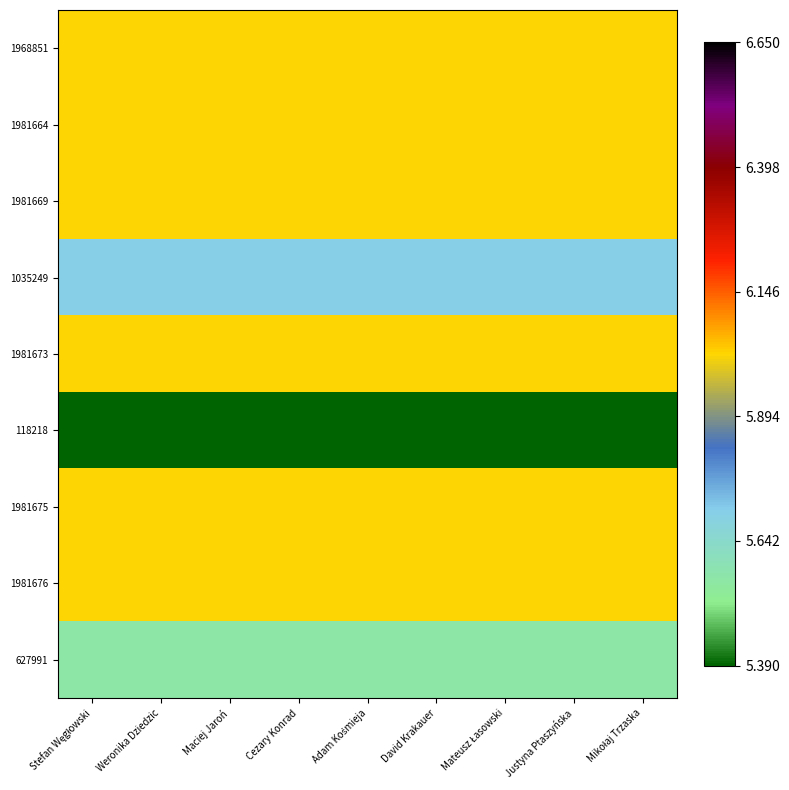

At David Krakauer, list the series in order from smallest to largest.

118218, 627991, 1035249, 1968851, 1981664, 1981669, 1981673, 1981675, 1981676